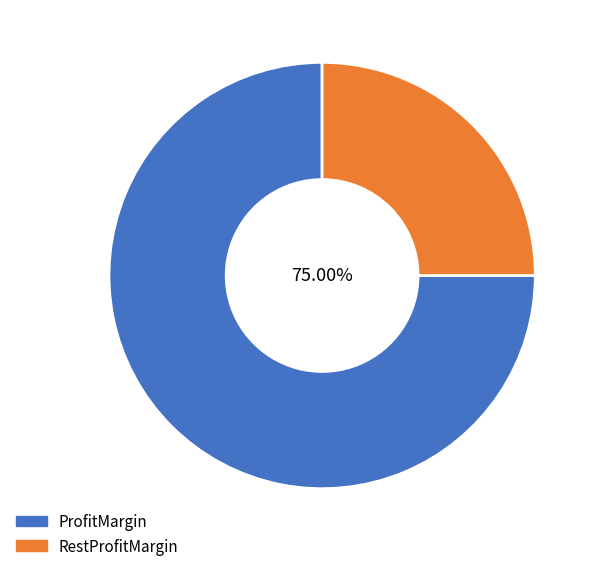

Rank the categories by value from highest to lowest.

ProfitMargin, RestProfitMargin